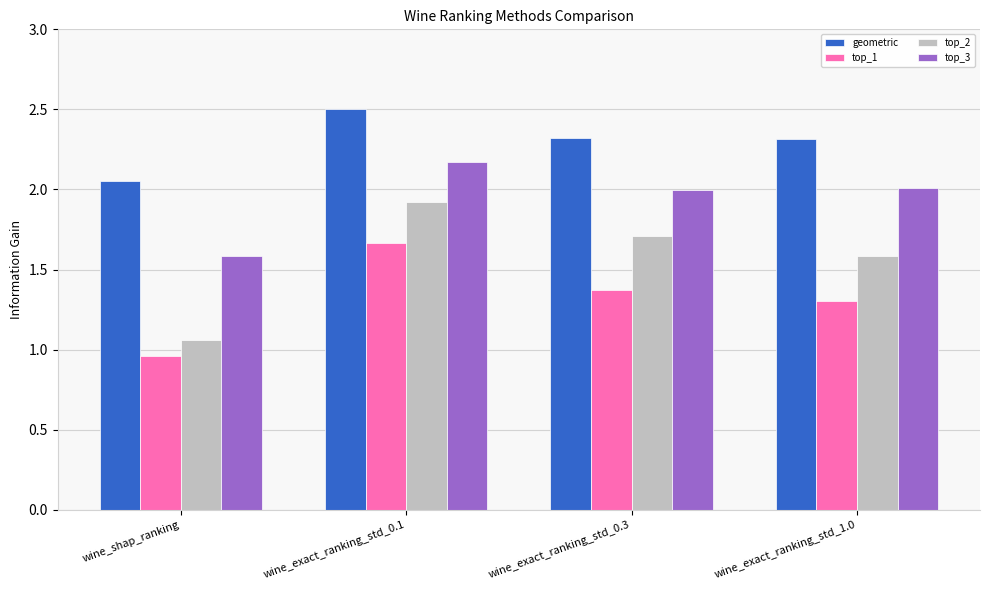

The top_3 series shows 1.0 at wine_exact_ranking_std_0.1. True or false?

False